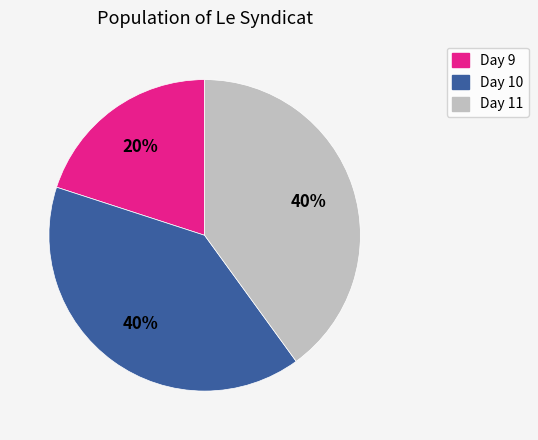

Which has a higher value, Day 10 or Day 9?

Day 10